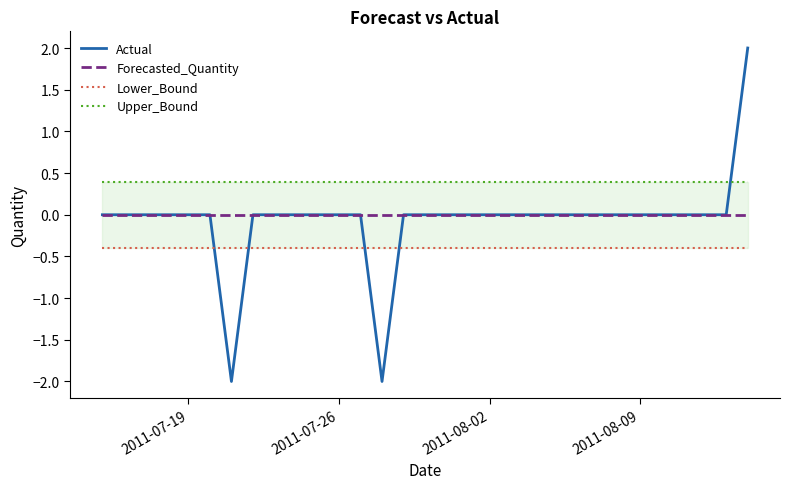

What is the maximum value shown in the chart?

2.0